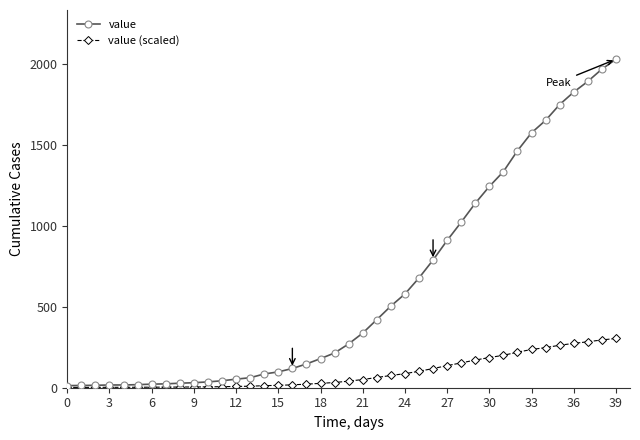

List the series in order of their overall mean, lowest first.

value (scaled), value